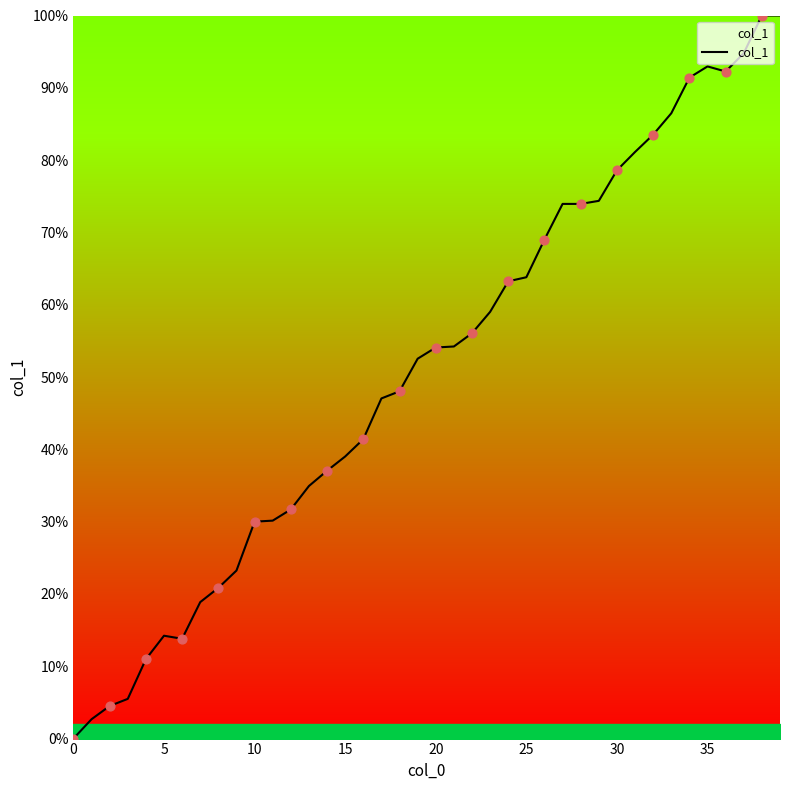

What is the maximum value shown in the chart?

100.0